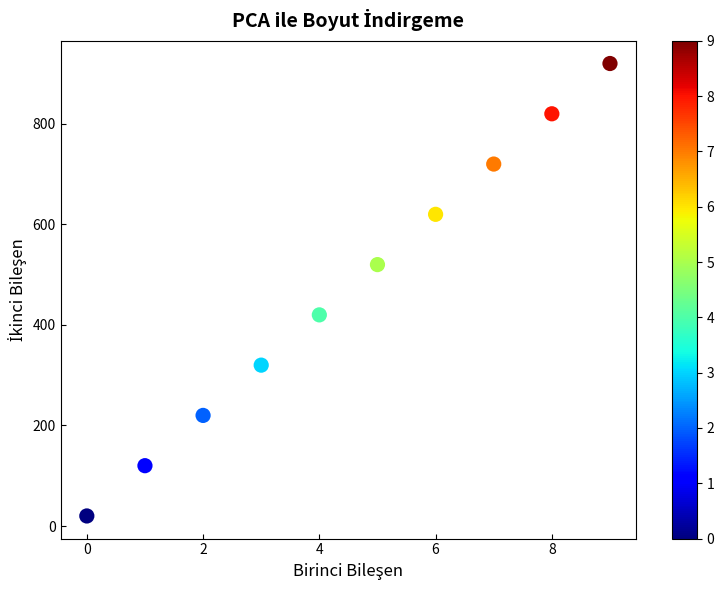

What is the range of Y values (max minus min)?

900